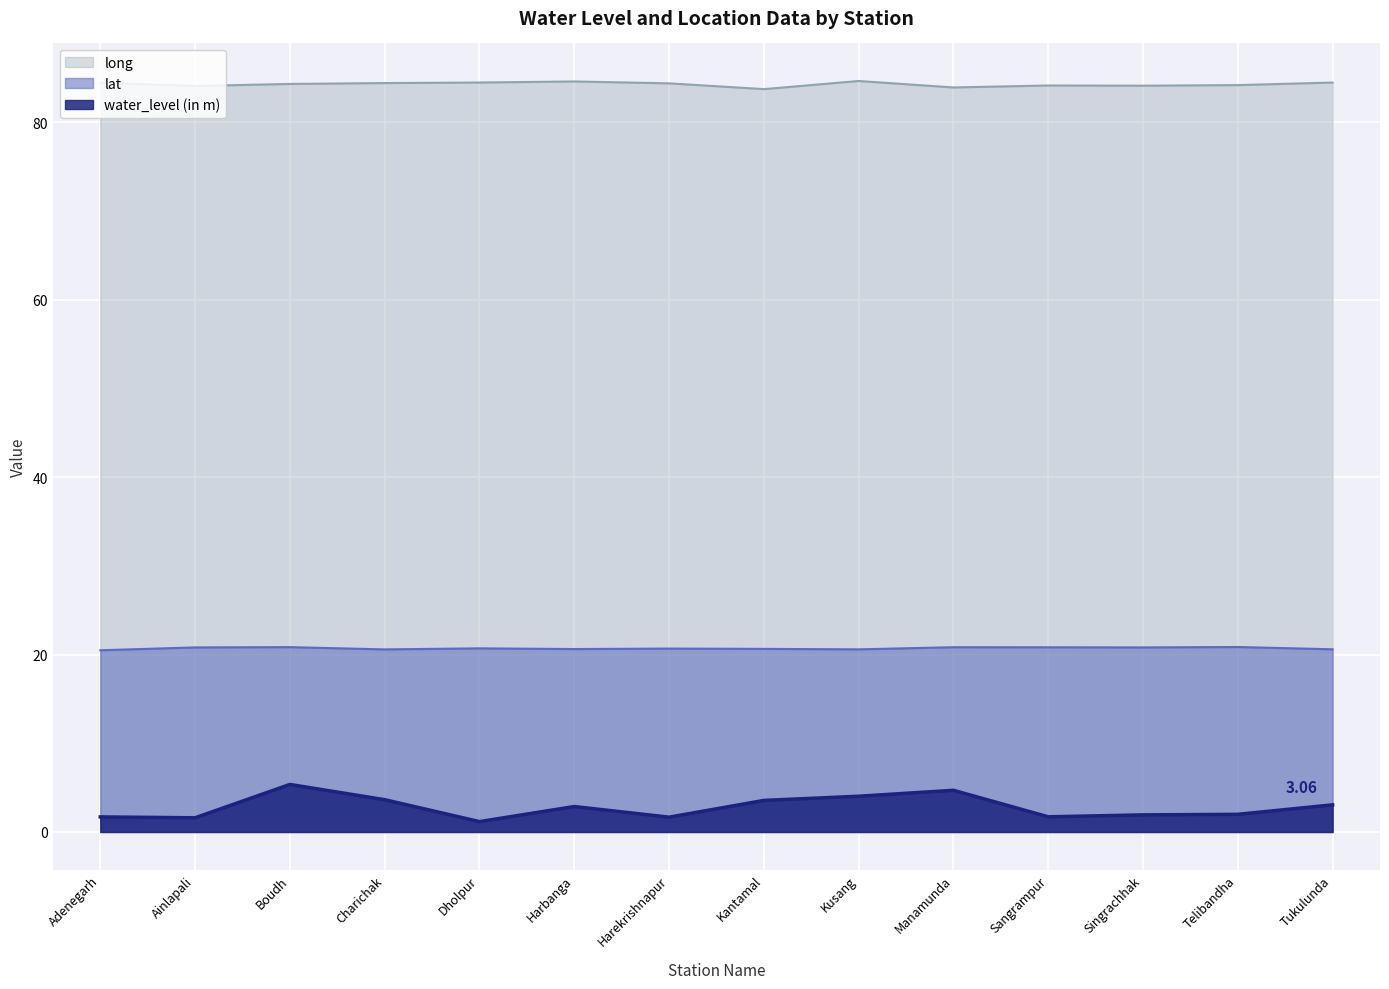

What is the sum of the long values at Harekrishnapur and Dholpur?

168.9